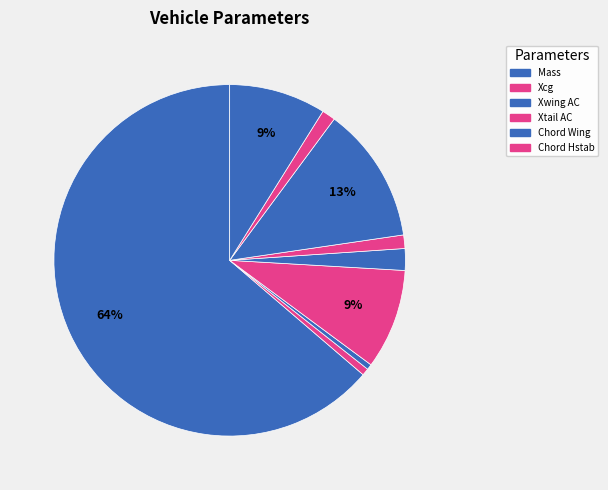

Rank the categories by value from lowest to highest.

Xwing AC, Xcg, Chord Hstab, S Hstab, Chord Wing, LE Wing to LE Tail, Xtail AC, S Wing, Mass